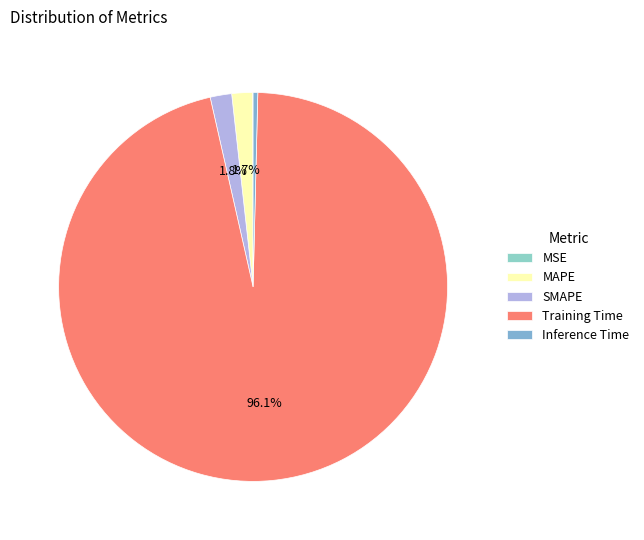

To the nearest percent, what portion does Training Time represent?

96%